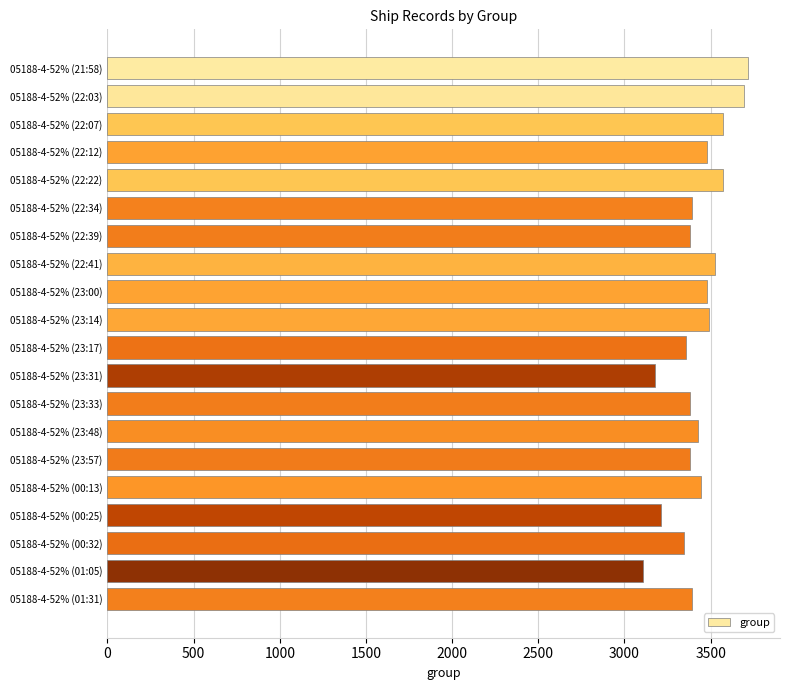

What is the greatest value displayed?

3717